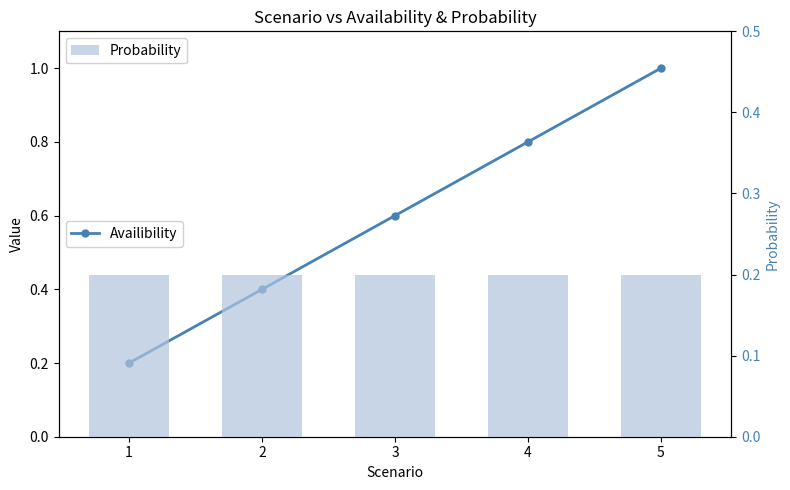

List the labels in order of Availibility value, largest first.

5, 4, 3, 2, 1